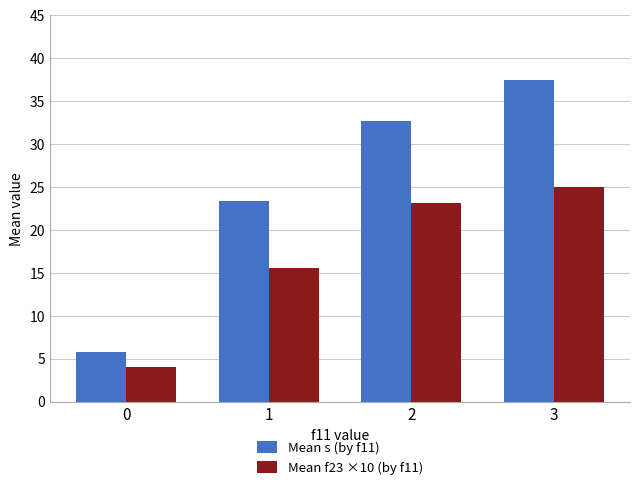

How many data points in Mean s (by f11) are above 32?

2